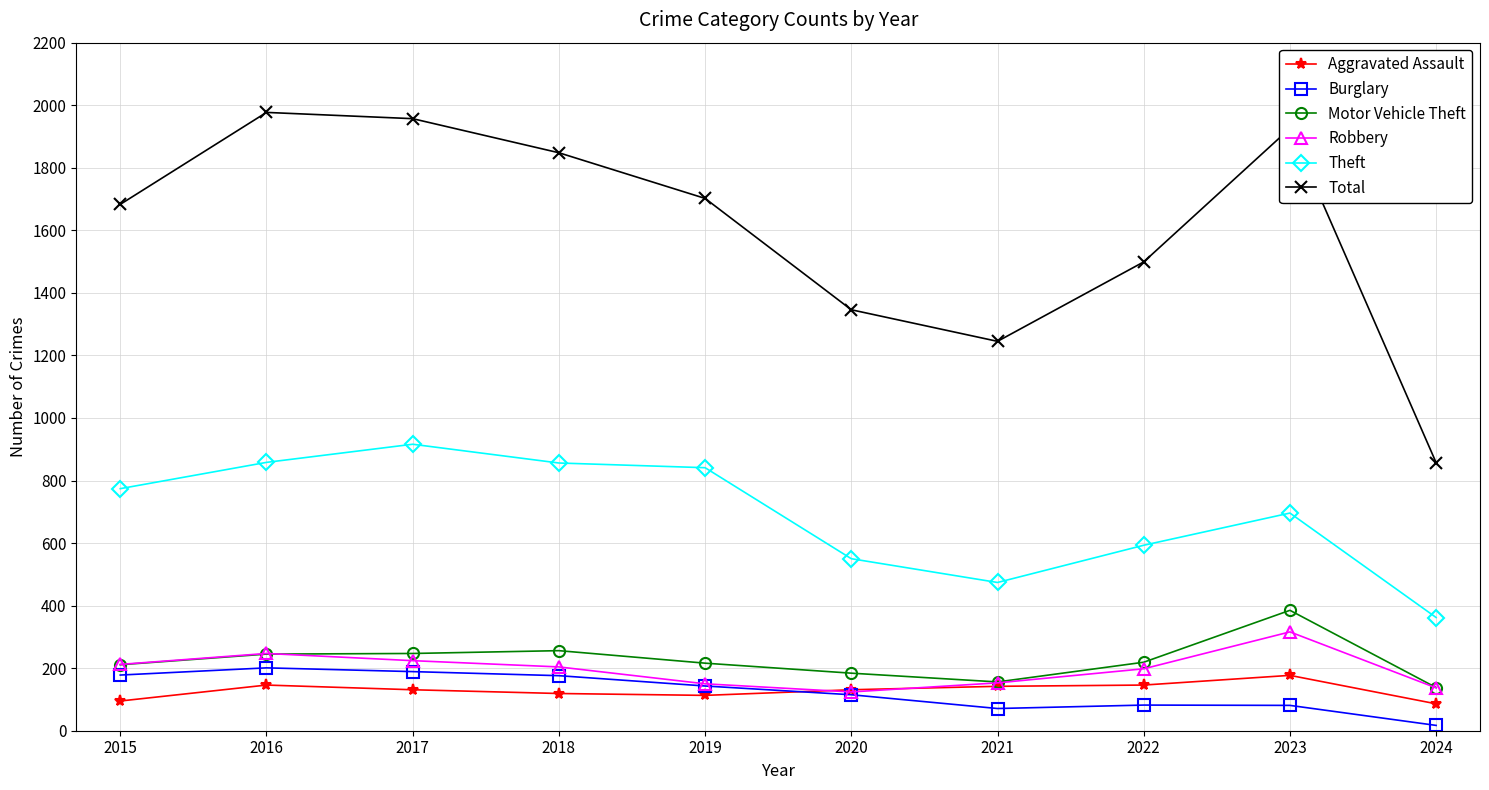

True or false: Theft and Burglary cross at least once.

False